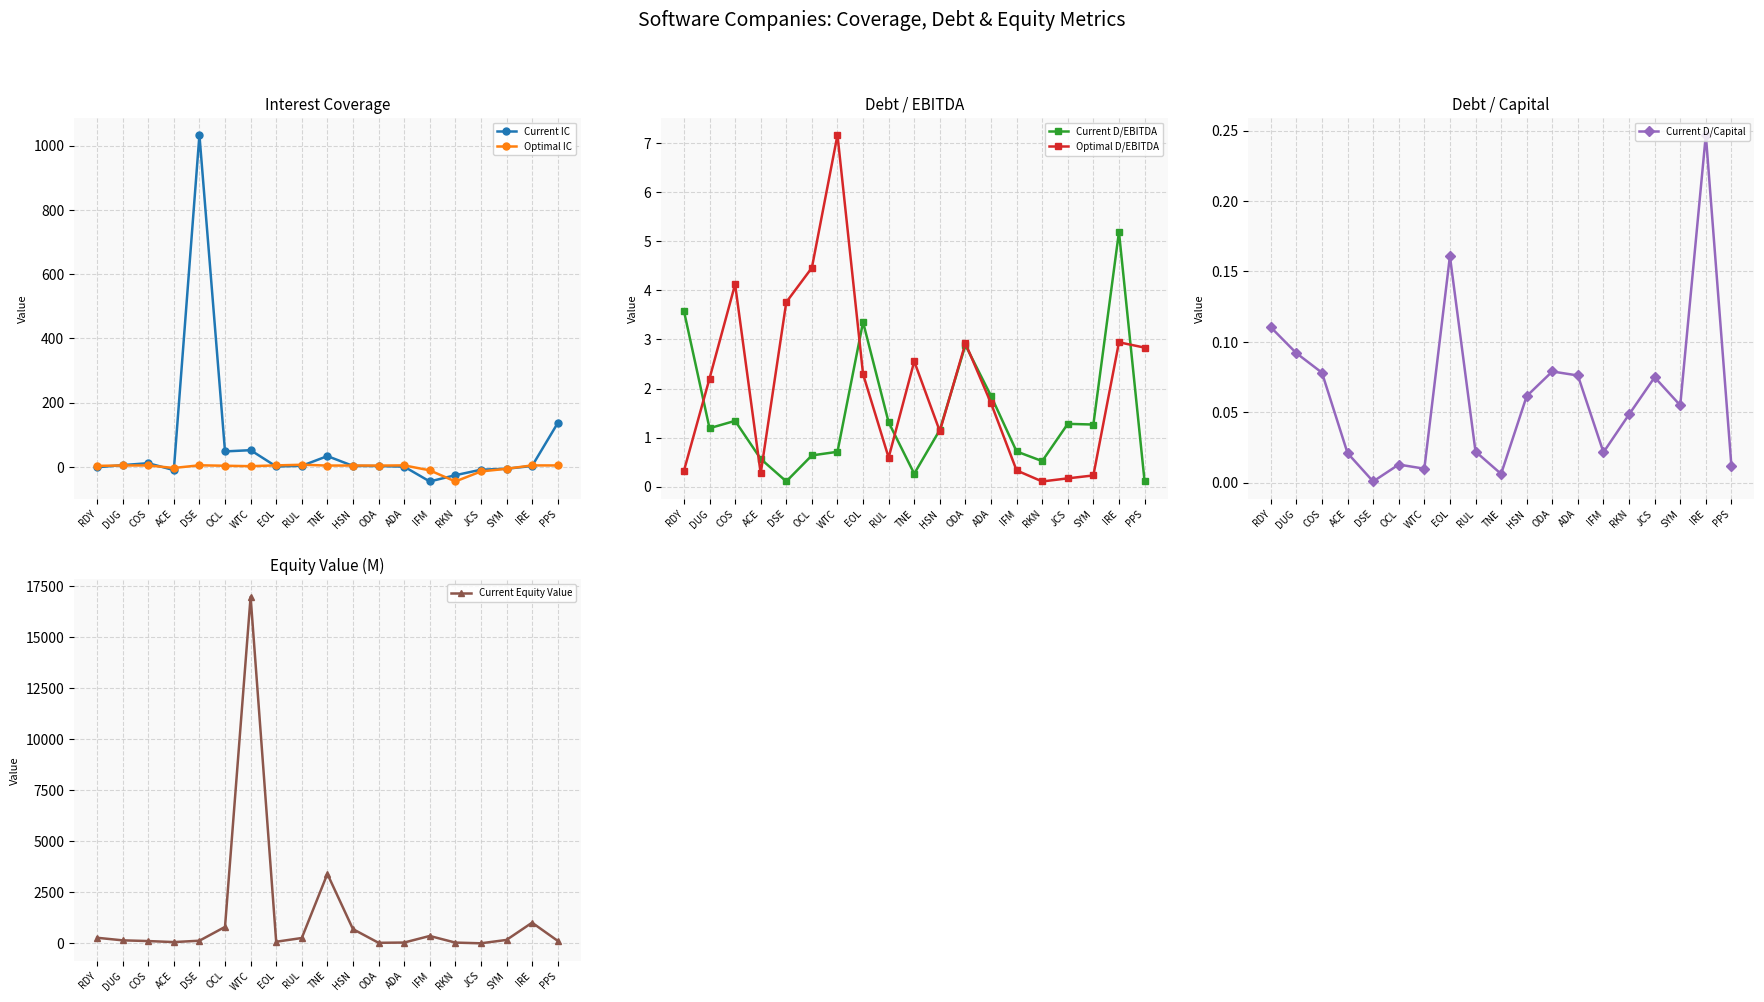

How many distinct data groups are displayed?

6